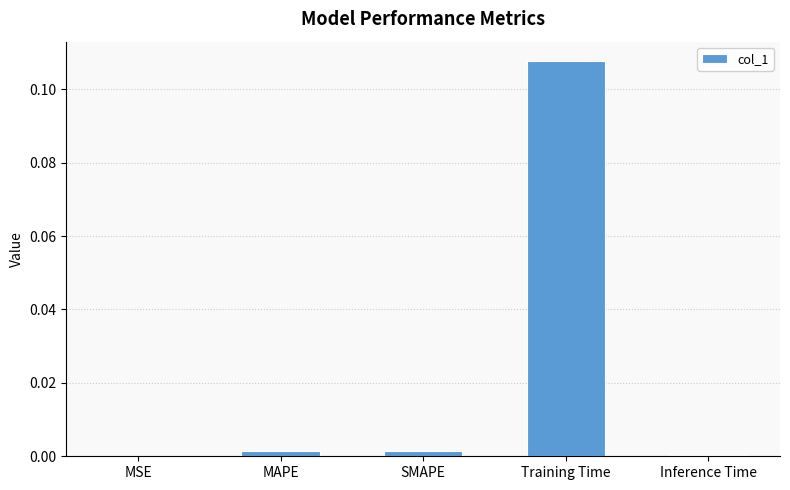

The value at MAPE is 0.0. True or false?

True